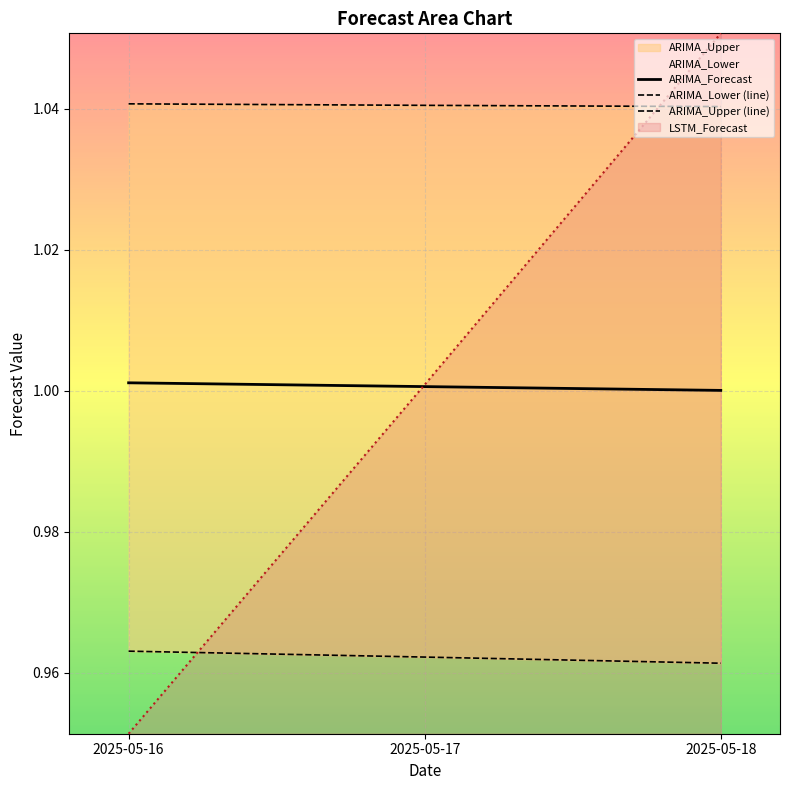

At which label does LSTM_Forecast reach its peak?

2025-05-18